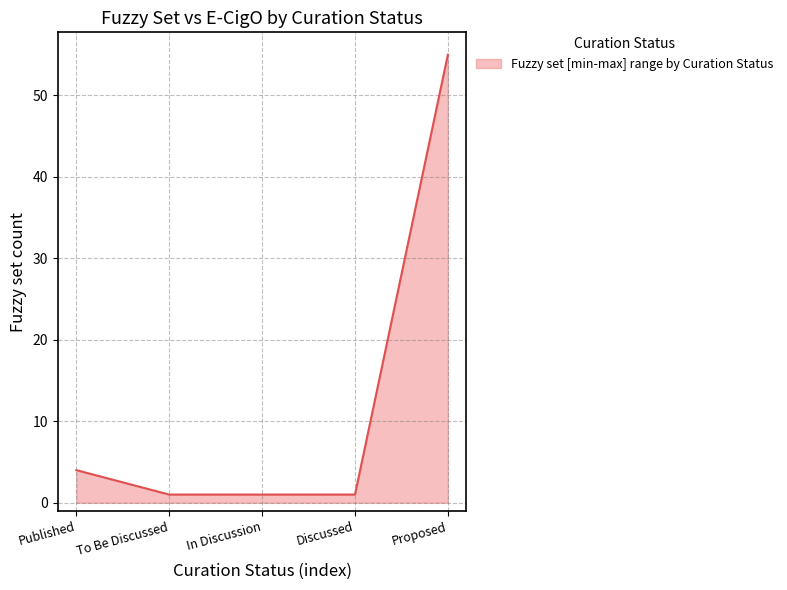

Rank the categories by value from highest to lowest.

Proposed, Published, To Be Discussed, In Discussion, Discussed